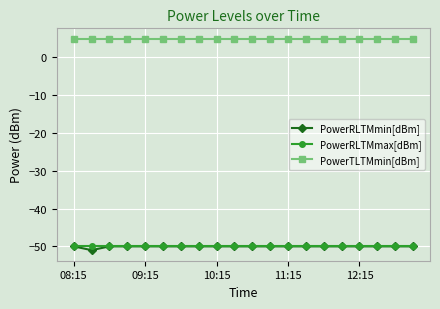

Which series has the largest total across all categories?

PowerTLTMmin[dBm]